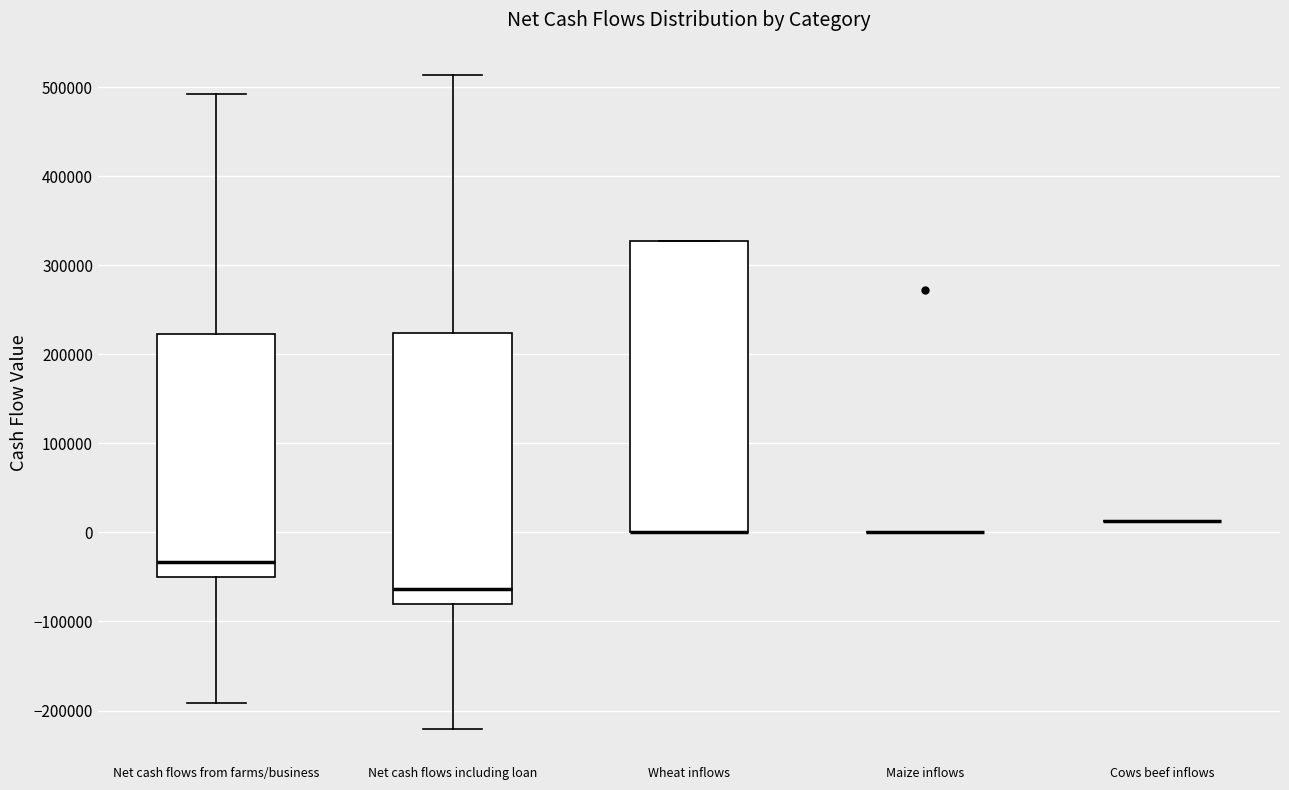

Reading left to right, read every box against the y-axis: the position of its median line, the range the box covers, and the ends of its whiskers. The values are not printed on the chart, so give them approximately, as read against the axis.

Net cash flows from farms/business: median -30000, box -50000 to 220000, whiskers -190000 to 490000
Net cash flows including loan: median -60000, box -80000 to 220000, whiskers -220000 to 510000
Wheat inflows: median 0 (drawn on the box's lower edge), box 0 to 330000, whiskers 0 to 330000
Maize inflows: box collapsed to a line at 0, whiskers 0 to 0
Cows beef inflows: box collapsed to a line at 10000, whiskers 10000 to 10000